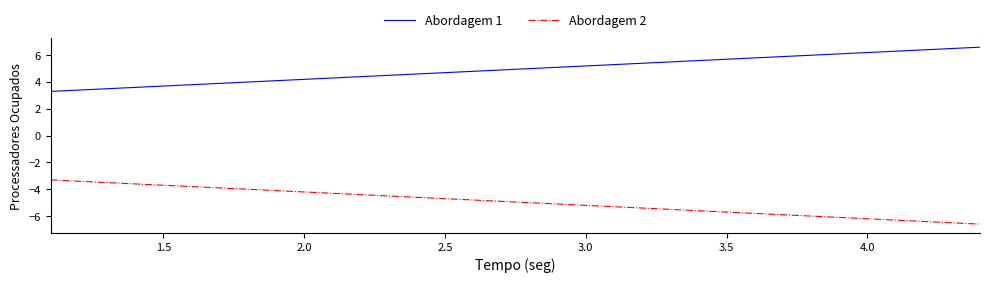

Does the chart display data point markers on the line(s)?

No